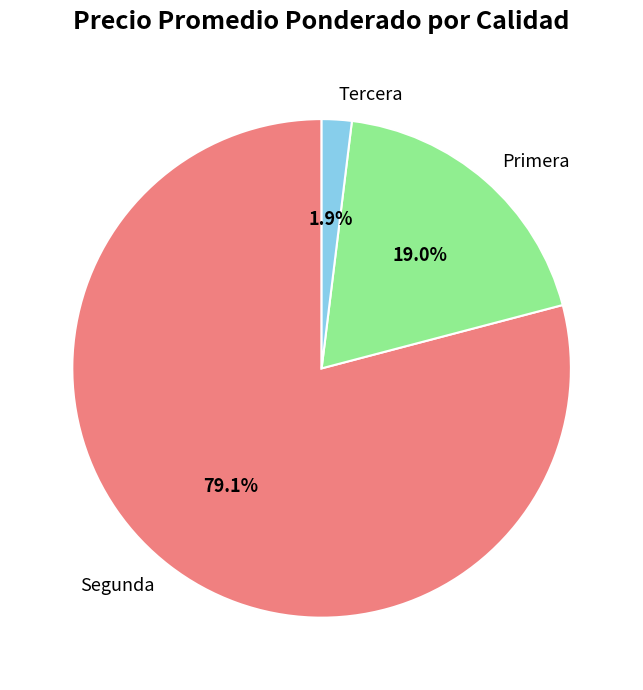

What is the largest slice in the pie chart?

Segunda